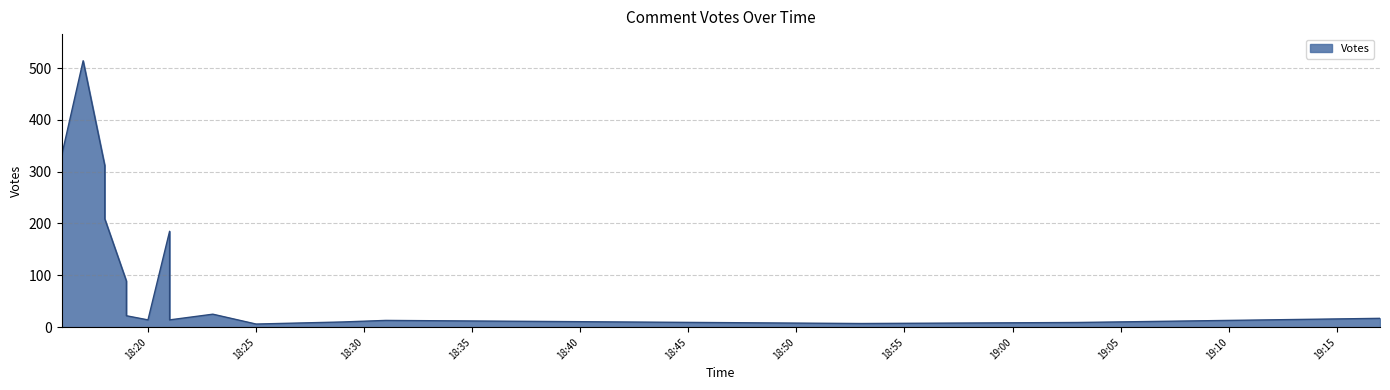

What is the difference between the maximum and second lowest values?

507